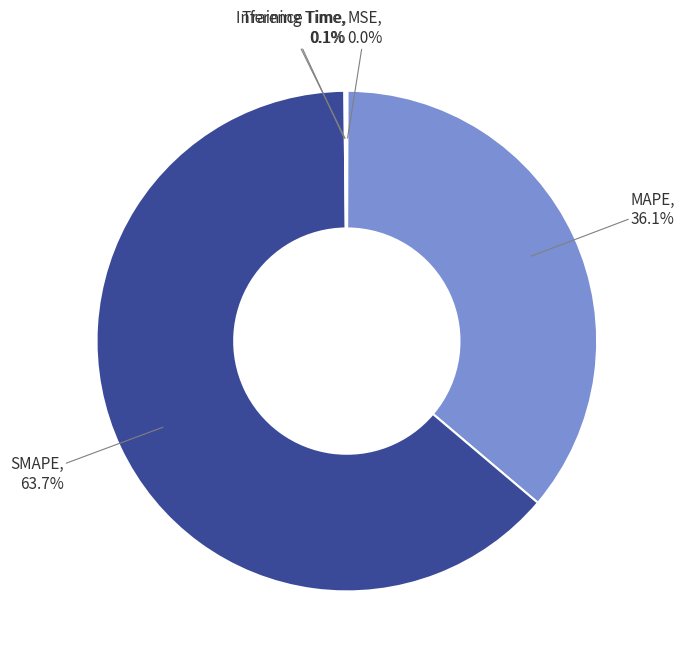

Which category accounts for the majority?

SMAPE